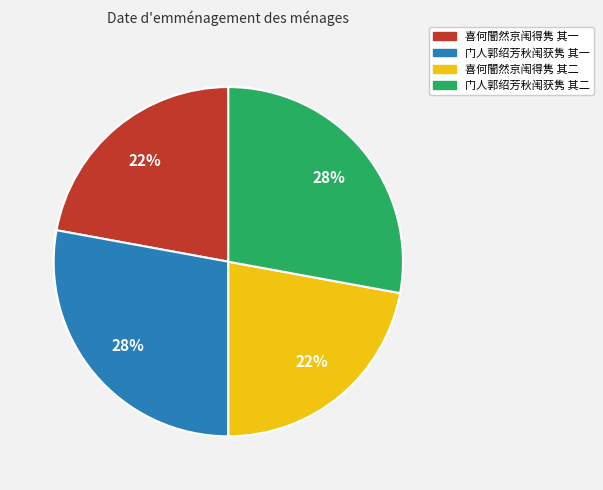

Does 喜何闇然京闱得隽 其二 account for over 50% of the chart?

No